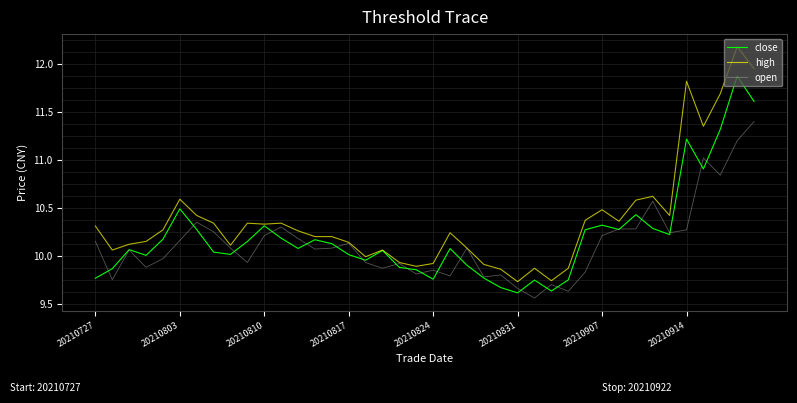

Is this an area chart (filled region under the line)?

No